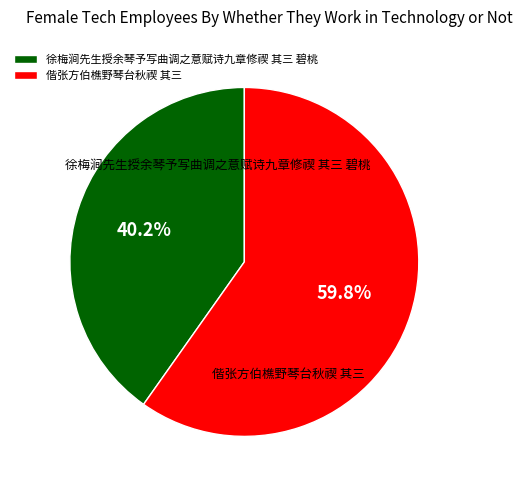

Rank the categories by value from highest to lowest.

偕张方伯樵野琴台秋禊 其三, 徐梅涧先生授余琴予写曲调之意赋诗九章修禊 其三 碧桃